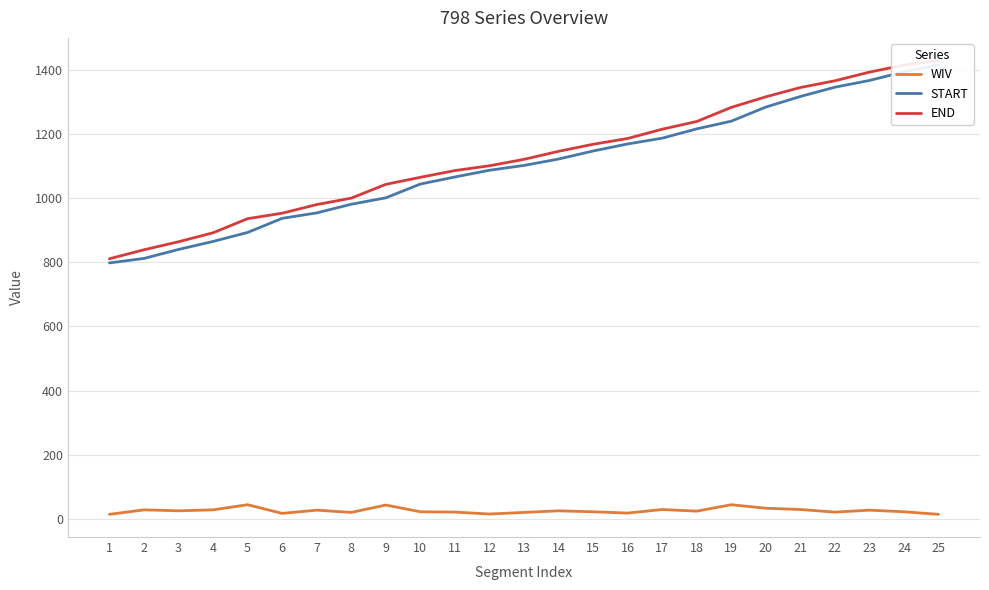

What is the total value across all series at 11?

2173